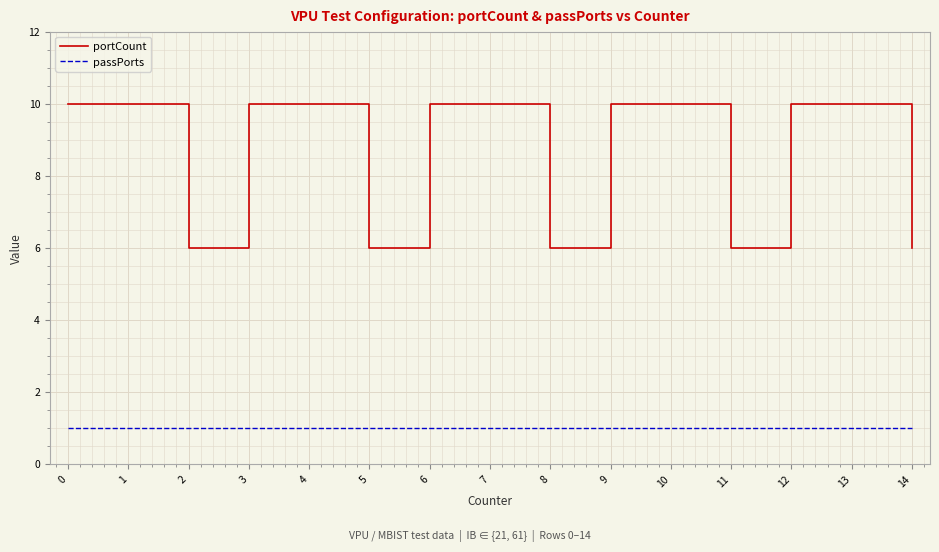

Is this an area chart (filled region under the line)?

No